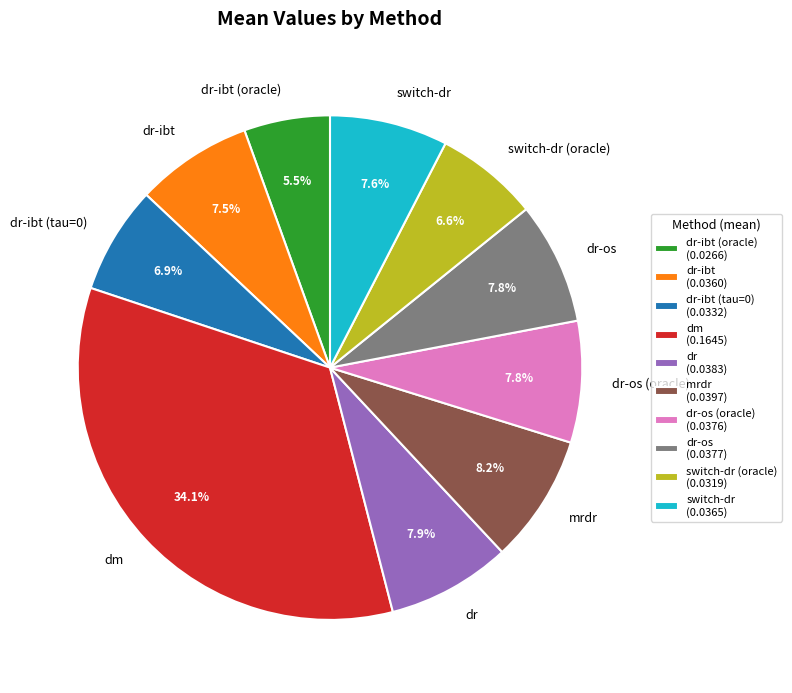

Which slice is the largest?

dm